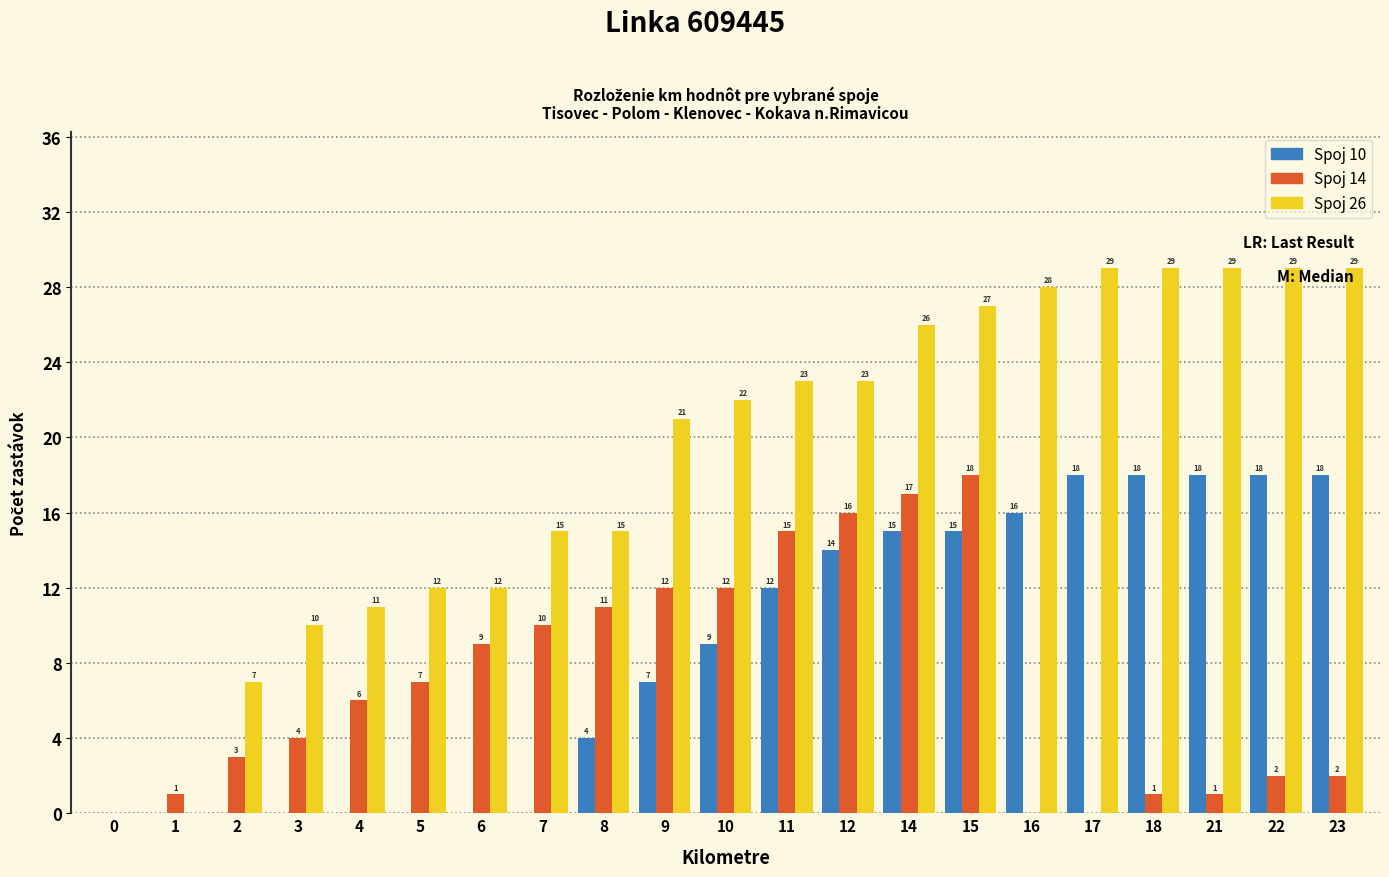

Is it true that Spoj 10 equals 0 at 7?

True